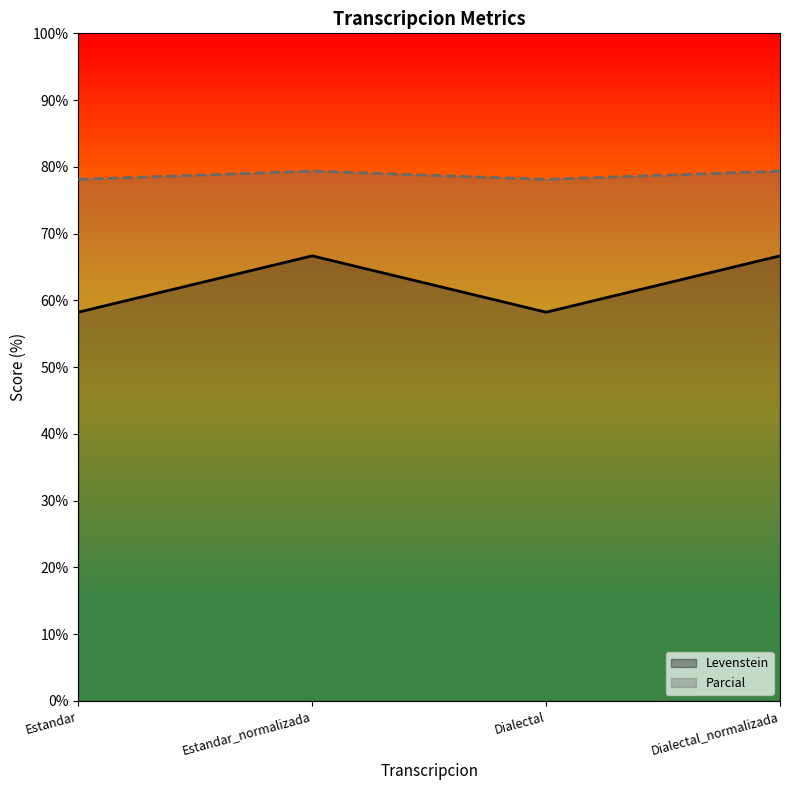

How many Parcial values are between 78 and 79?

2